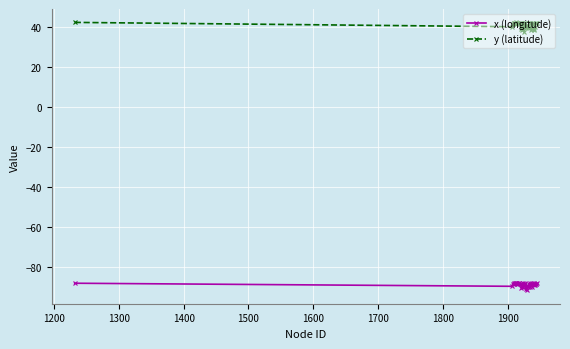

Which series has the largest total across all categories?

y (latitude)